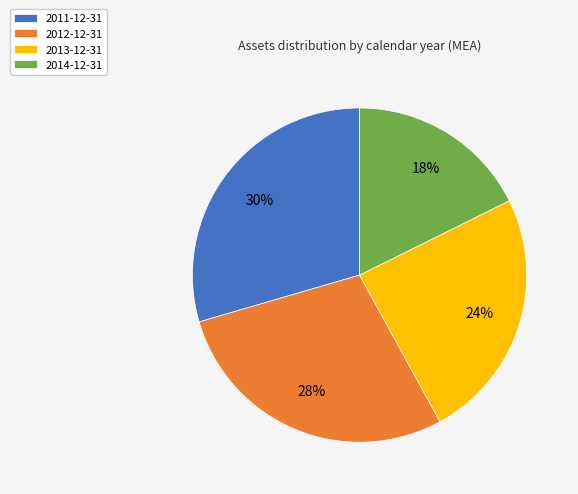

The 2014-12-31 slice represents 18% of the pie. True or false?

True